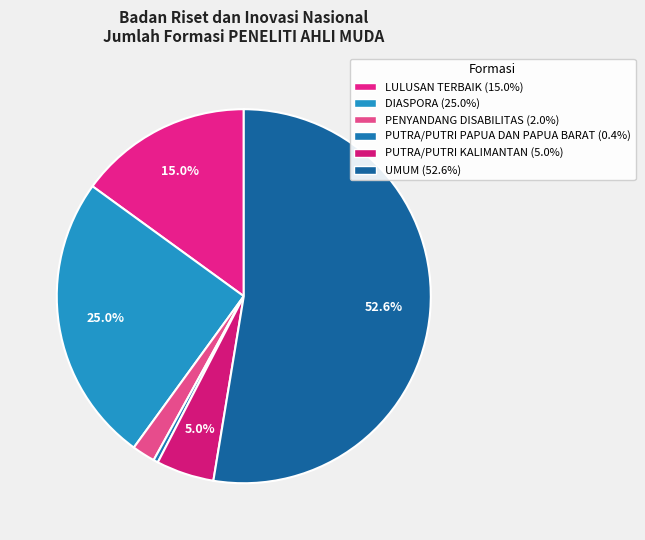

To the nearest percent, what is the average slice percentage?

17%